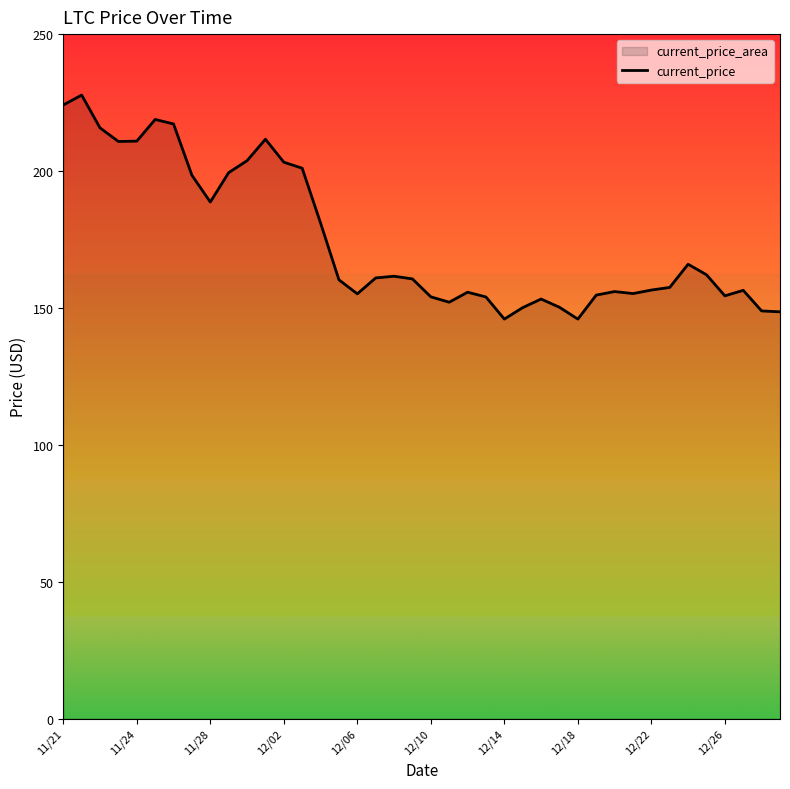

How many interior local valleys (lower than both neighbors) does the data have?

8